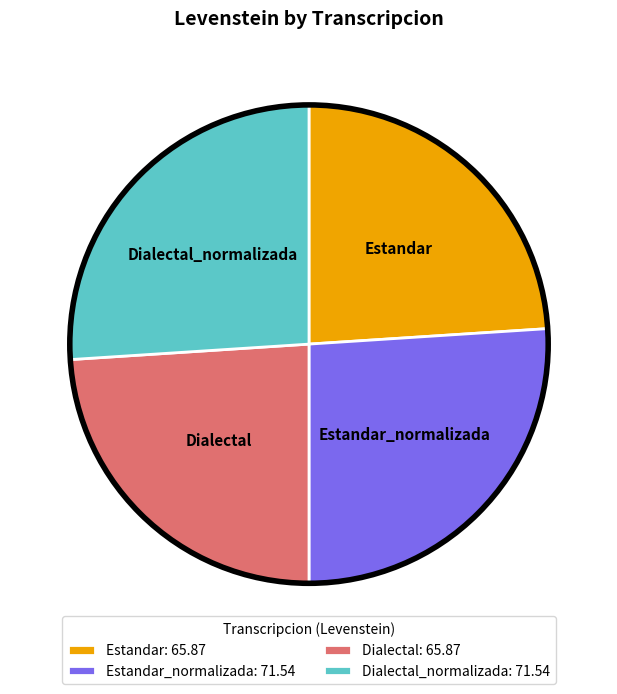

True or false: Estandar: 65.87 accounts for 24% of the total.

True